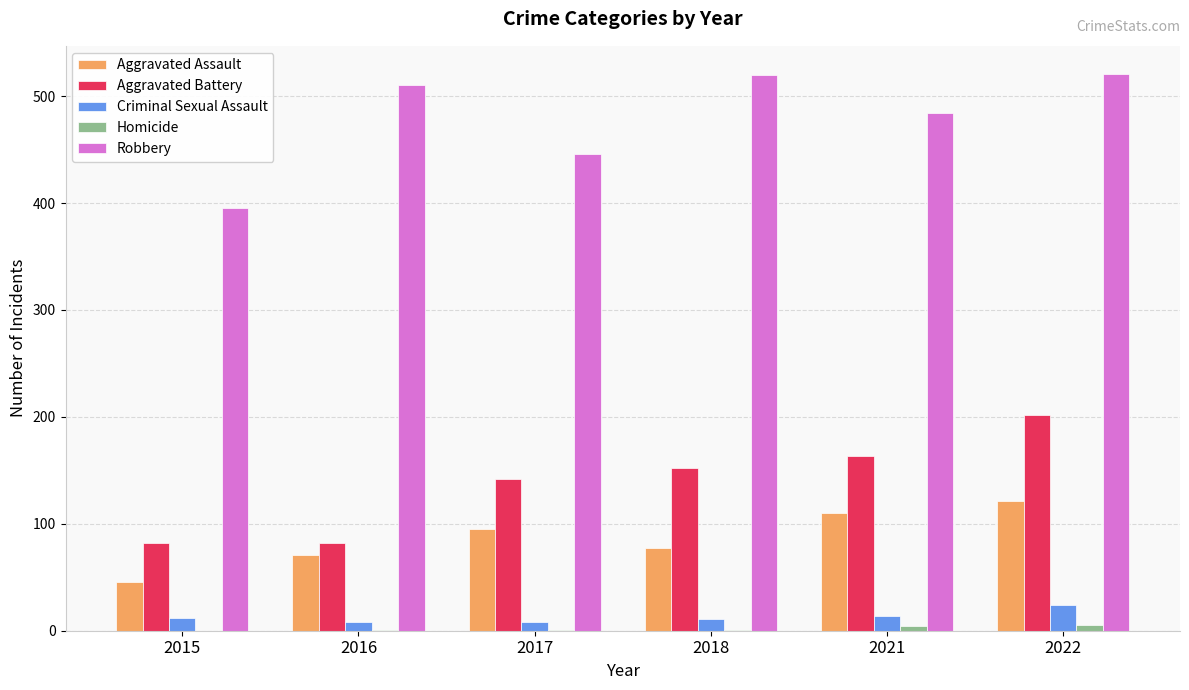

The value of Aggravated Assault at 2017 is 151. True or false?

False